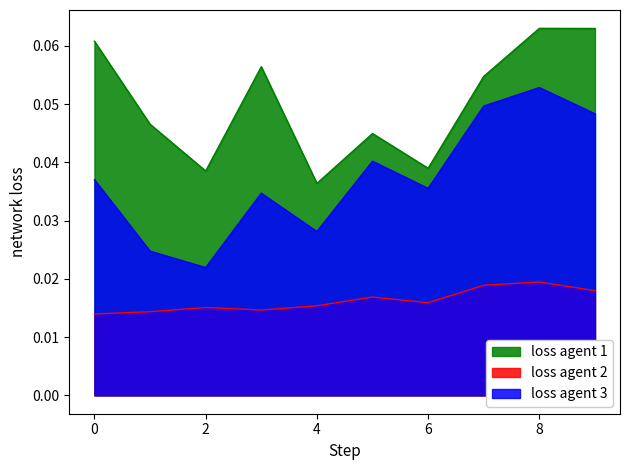

How many interior local valleys does the loss agent 3 series have?

3